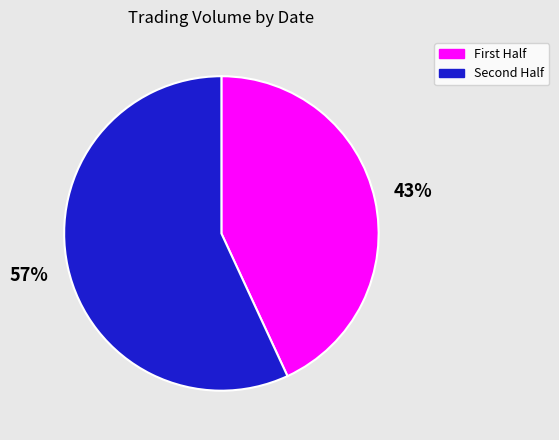

To the nearest percent, what is the difference between the largest and smallest slice percentages?

14%